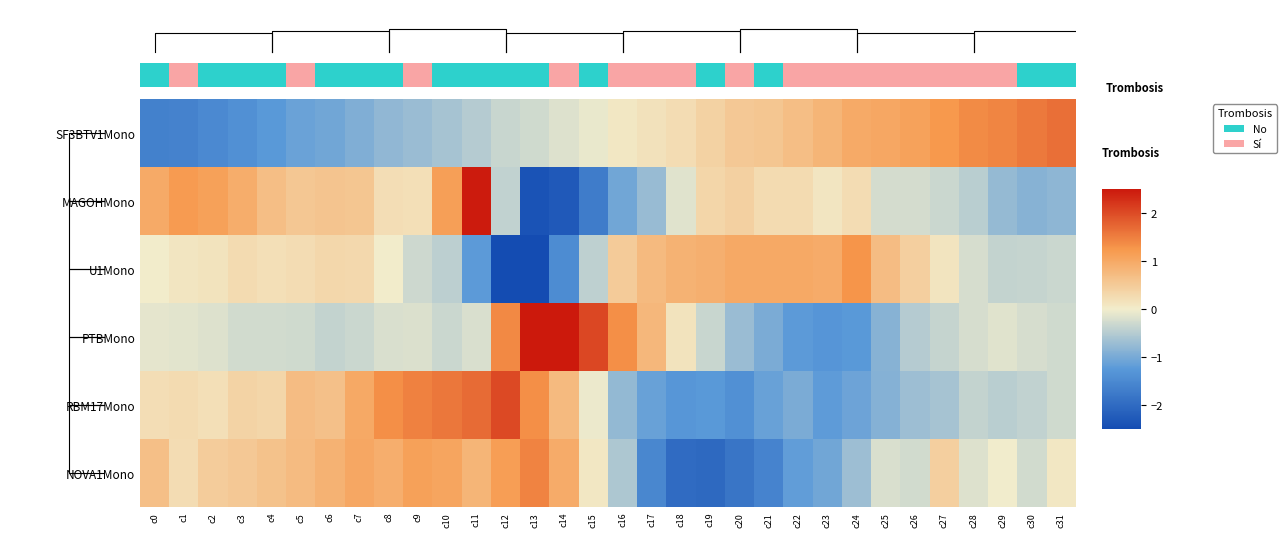

What is the minimum value for RBM17Mono?

-1.4